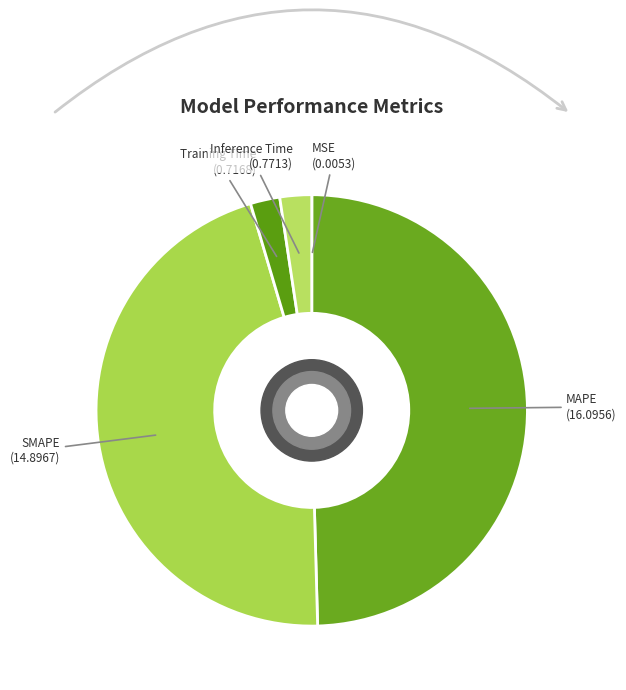

Which has a higher value, SMAPE or Training Time?

SMAPE